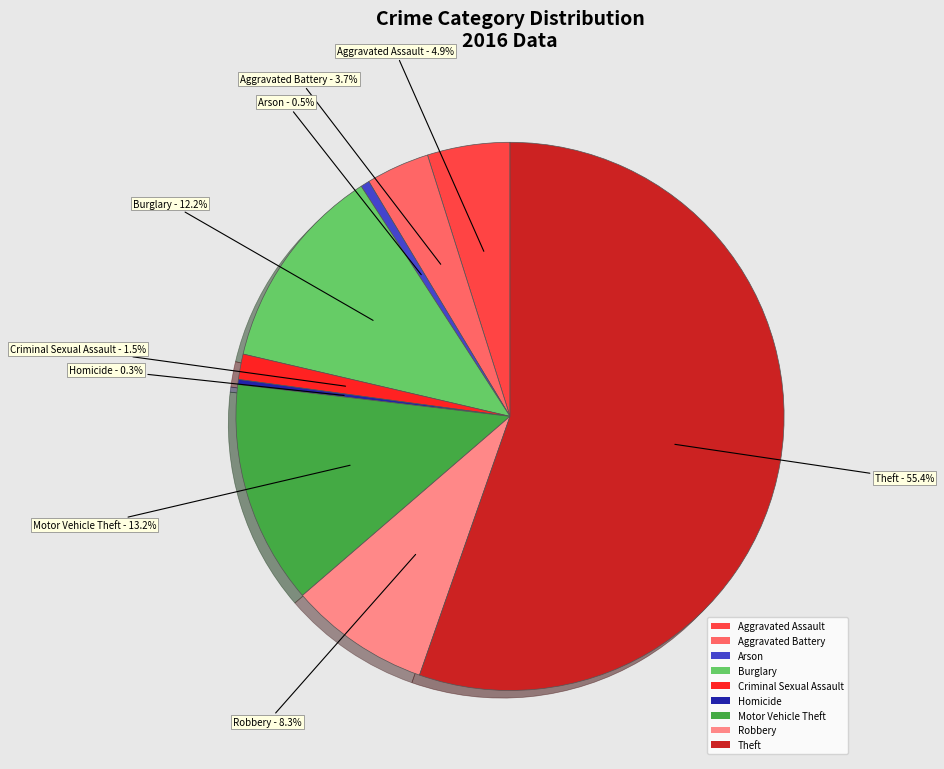

To the nearest percent, what is the combined percentage of Arson and Aggravated Battery?

4%